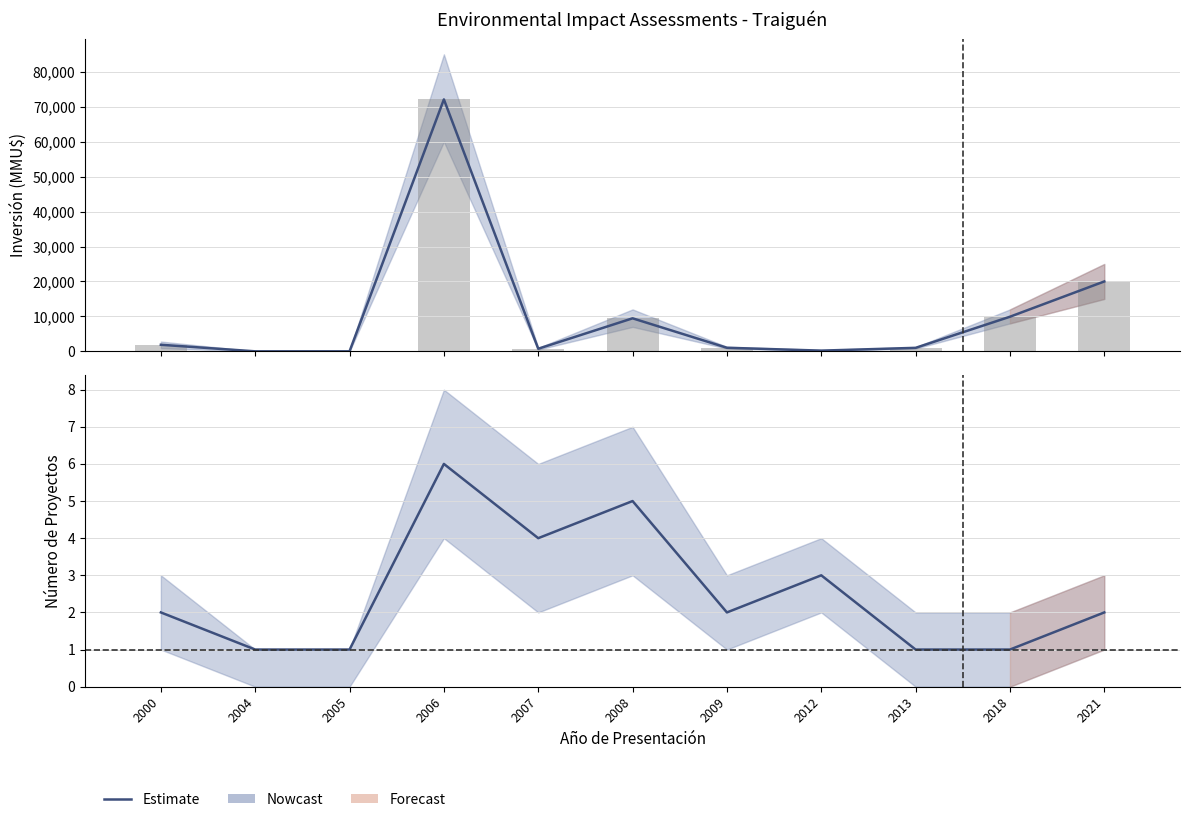

What is the sum of all values?

28